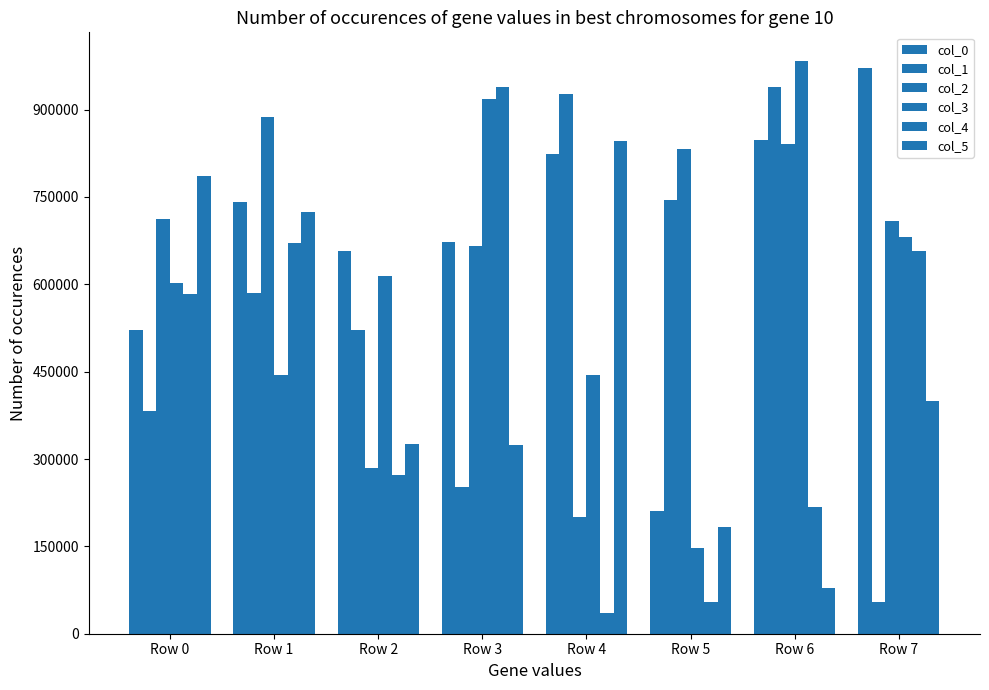

Reading right to left, what are all the values shown in this chart?

col_0: Row 7=972218	Row 6=848302	Row 5=209924	Row 4=823103	Row 3=672906	Row 2=657654	Row 1=741995	Row 0=521372
col_1: Row 7=55247	Row 6=938219	Row 5=745597	Row 4=927080	Row 3=252291	Row 2=521041	Row 1=585280	Row 0=381808
col_2: Row 7=708396	Row 6=841773	Row 5=832907	Row 4=200140	Row 3=666189	Row 2=284630	Row 1=886719	Row 0=711714
col_3: Row 7=680973	Row 6=983489	Row 5=147585	Row 4=444035	Row 3=917920	Row 2=613671	Row 1=444246	Row 0=601503
col_4: Row 7=657324	Row 6=217431	Row 5=54677	Row 4=35728	Row 3=938011	Row 2=272150	Row 1=670461	Row 0=582587
col_5: Row 7=399999	Row 6=77880	Row 5=183020	Row 4=846710	Row 3=324517	Row 2=325787	Row 1=723548	Row 0=786577